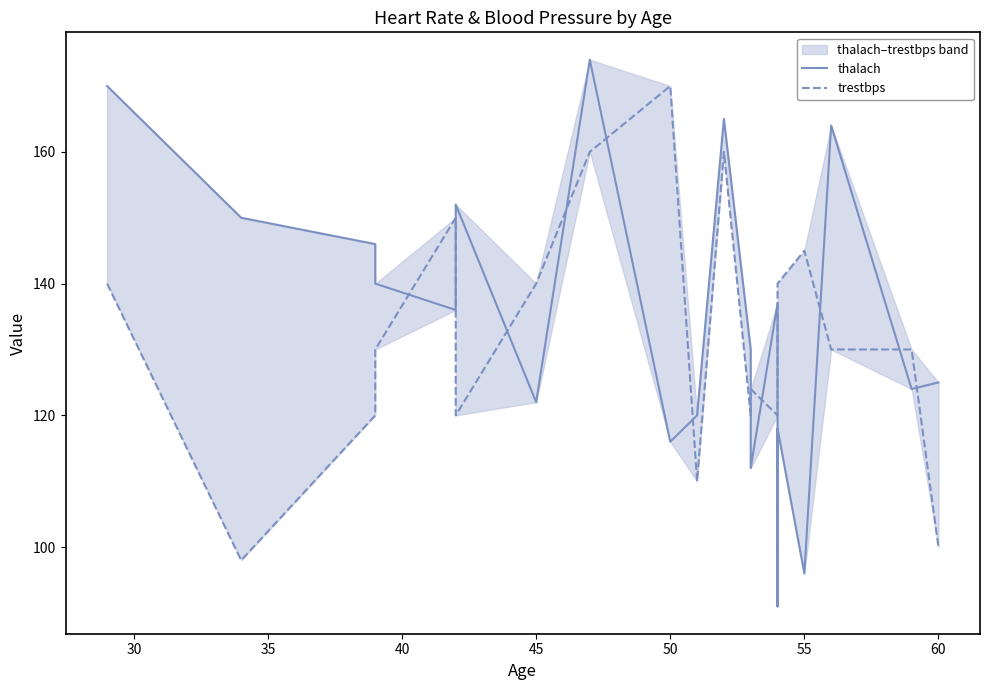

Reading left to right, list all the values displayed in this chart.

thalach: 170	150	146	140	136	152	122	174	116	120	165	130	112	137	91	118	96	164	124	125
trestbps: 140	98	120	130	150	120	140	160	170	110	160	120	124	120	130	140	145	130	130	100